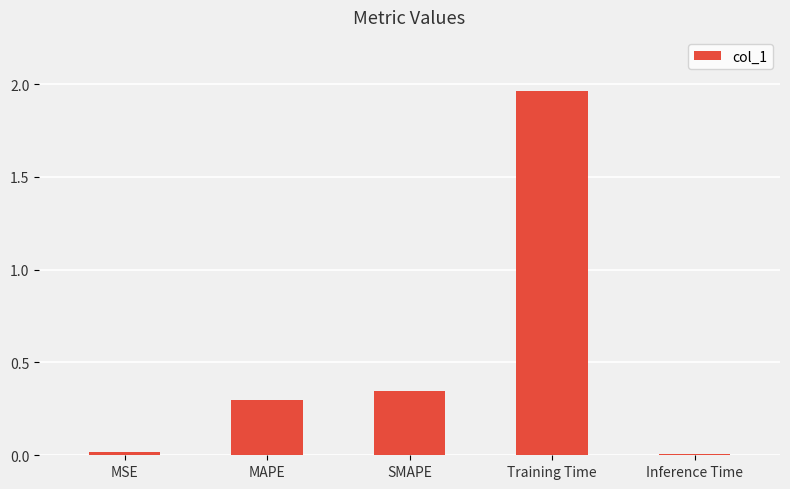

What is the change in value from SMAPE to Training Time?

+1.6